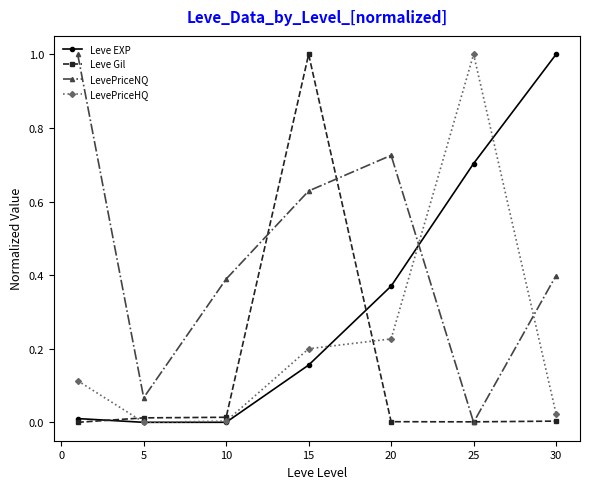

How many intersections are there between LevePriceHQ and LevePriceNQ?

2